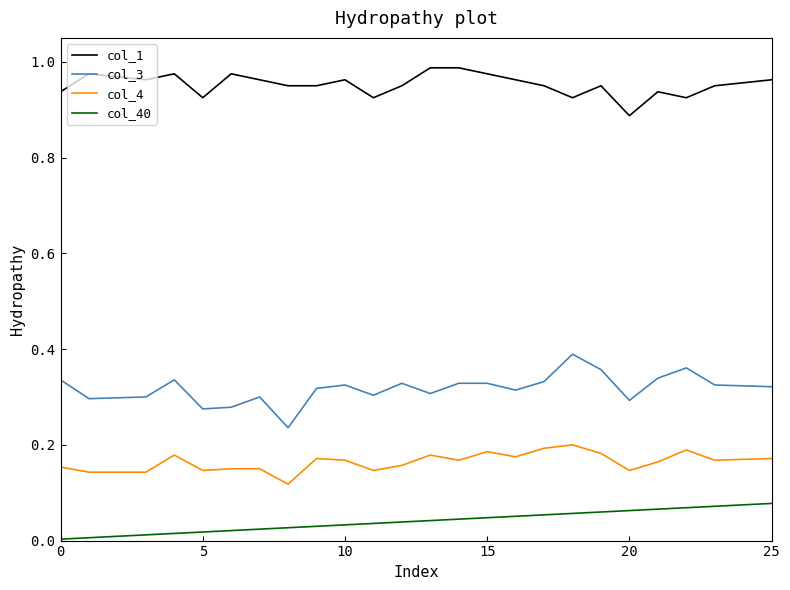

How many lines are shown in the chart?

4